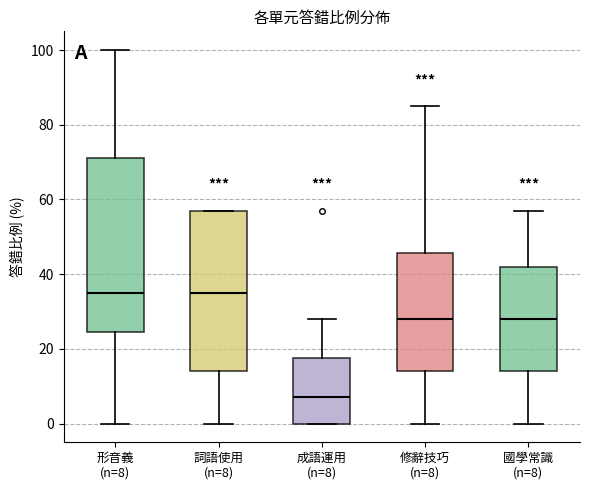

Where does the upper whisker of the box for 修辭技巧 (n=8) end on the y-axis? The values are not printed on the chart, so give them approximately, as read against the axis.

86